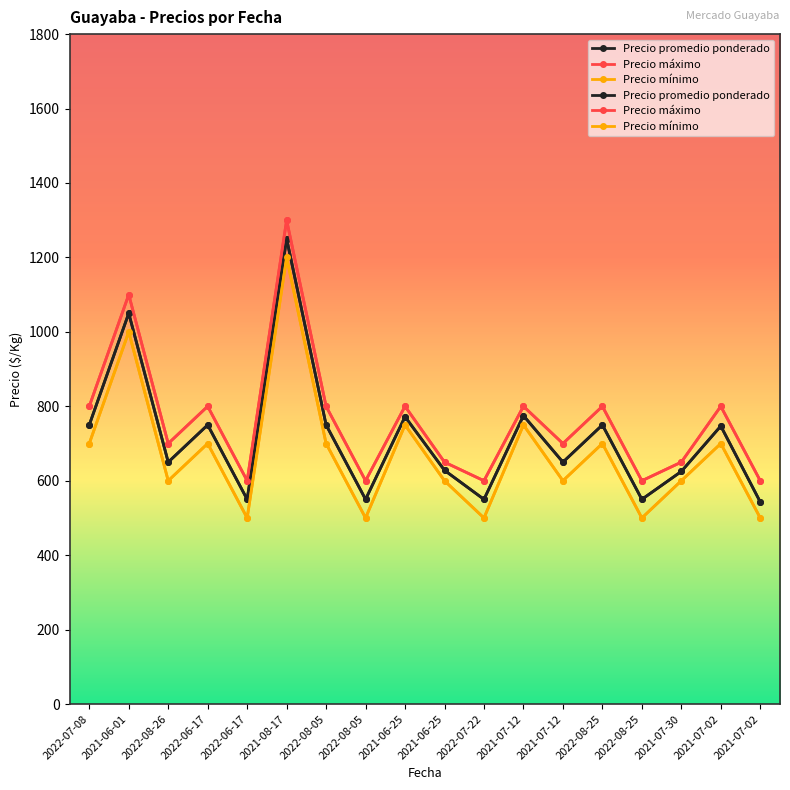

Rank the series by their average value, from lowest to highest.

Precio mínimo, Precio promedio ponderado, Precio máximo